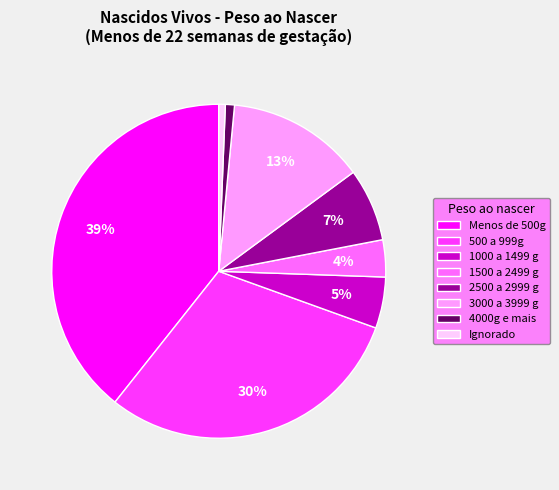

The 3000 a 3999 g slice represents 24% of the pie. True or false?

False